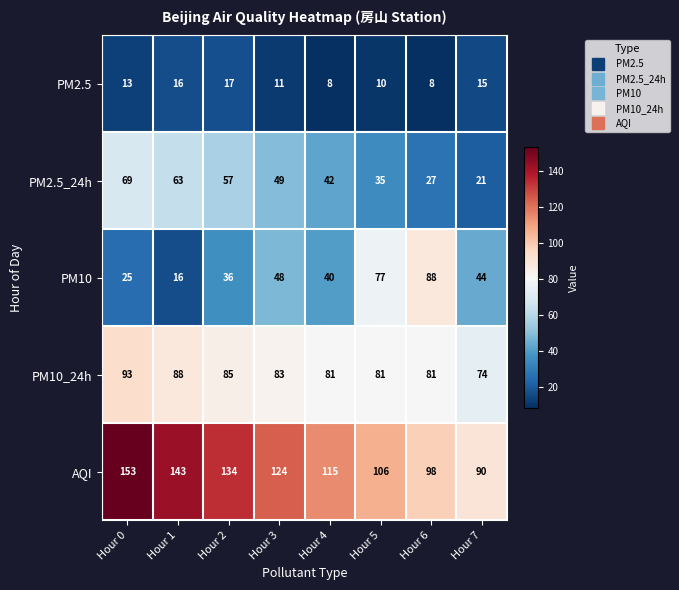

How many data points in PM10 are less than 44?

4